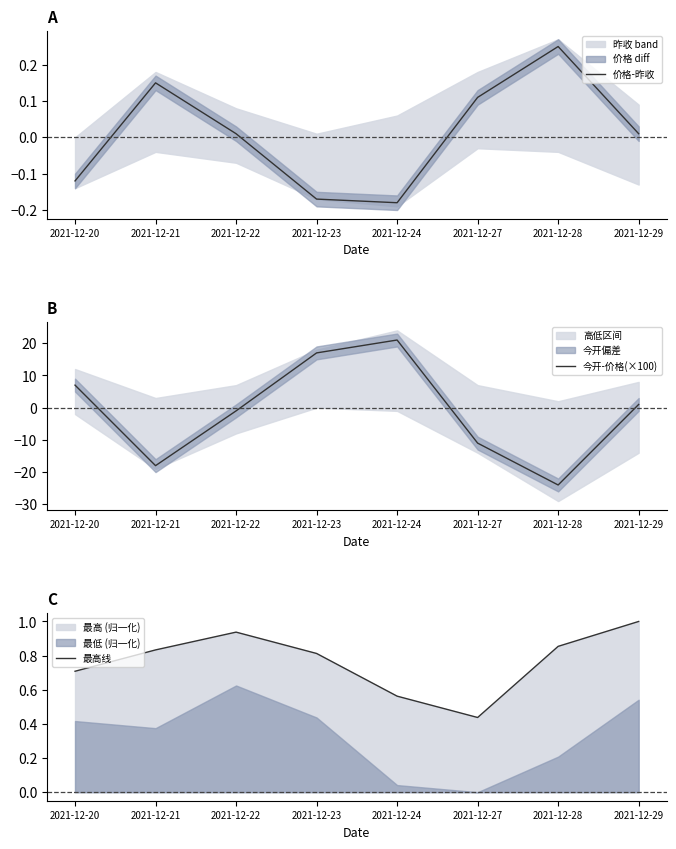

Which has a higher value, 2021-12-24 or 2021-12-21?

2021-12-21